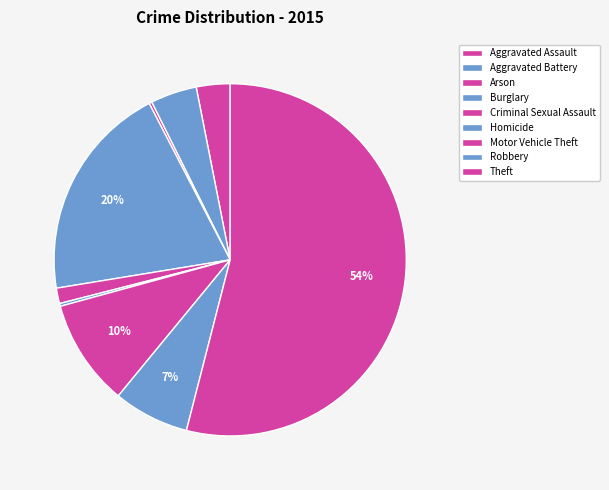

Is it true that Aggravated Battery is 1% of the pie?

False